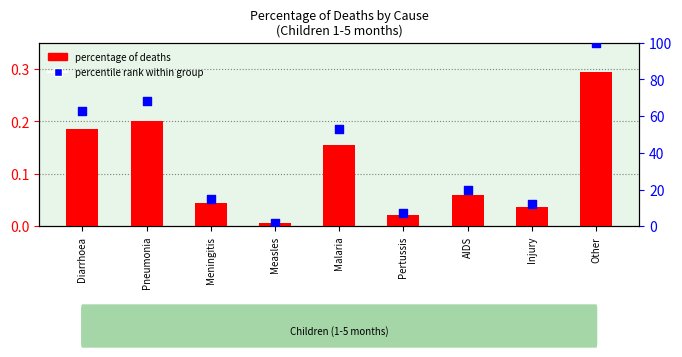

Which series has the largest total across all categories?

percentile rank within group